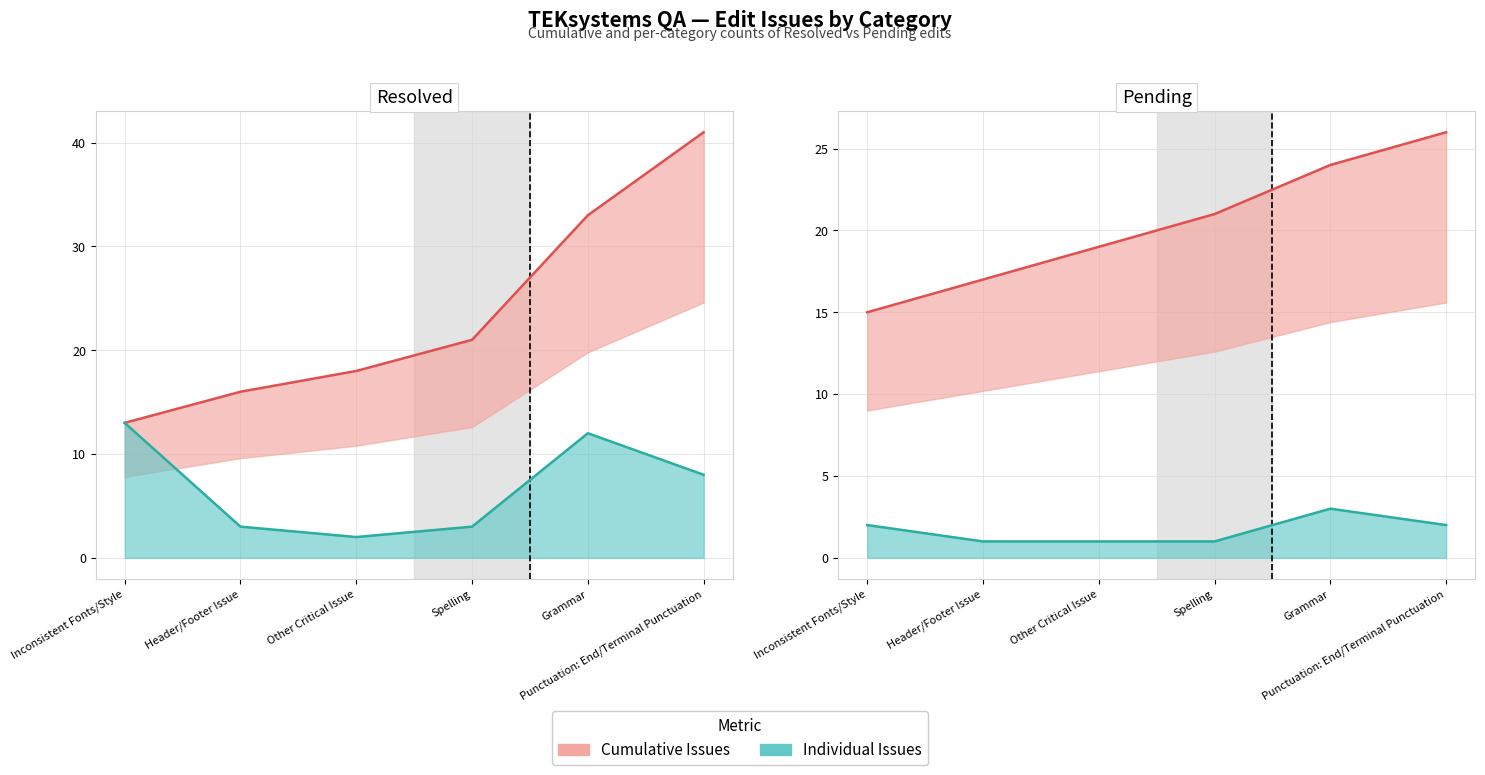

True or false: Individual Issues (line) and Cumulative Issues (line) intersect in this chart.

False